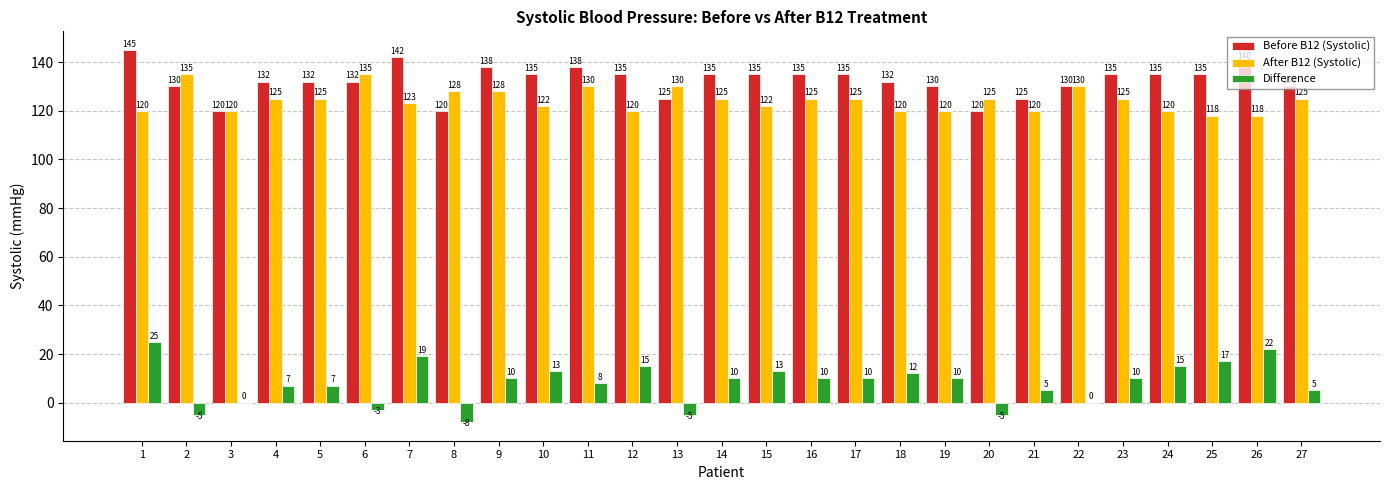

Between 12 and 13, which series saw the biggest shift?

Difference